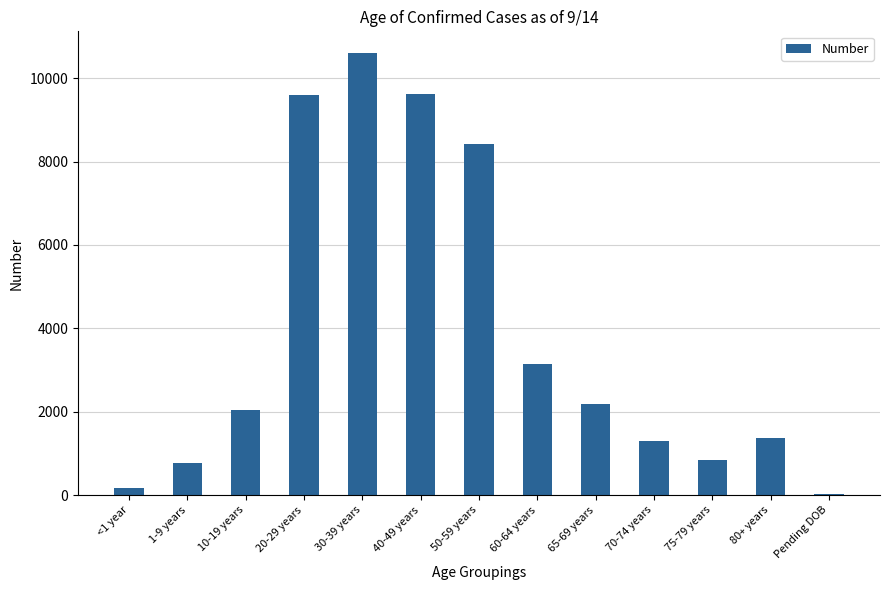

What is the change in value from 1-9 years to 80+ years?

+600